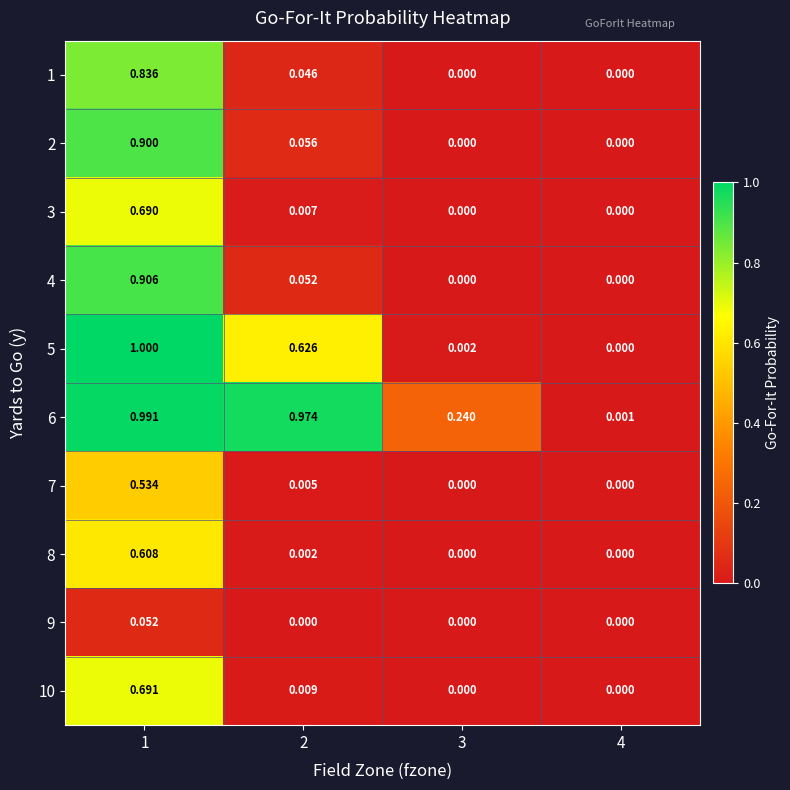

Is the value of 5 at 1 greater than the value of 1 at 4?

Yes